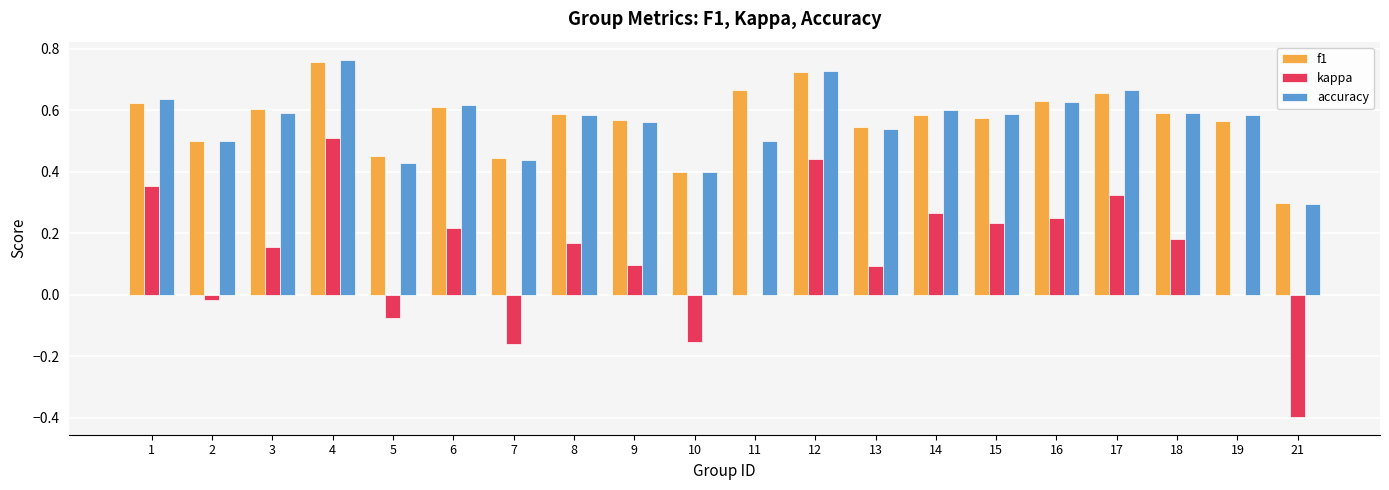

At which category is the sum across all series the highest?

4